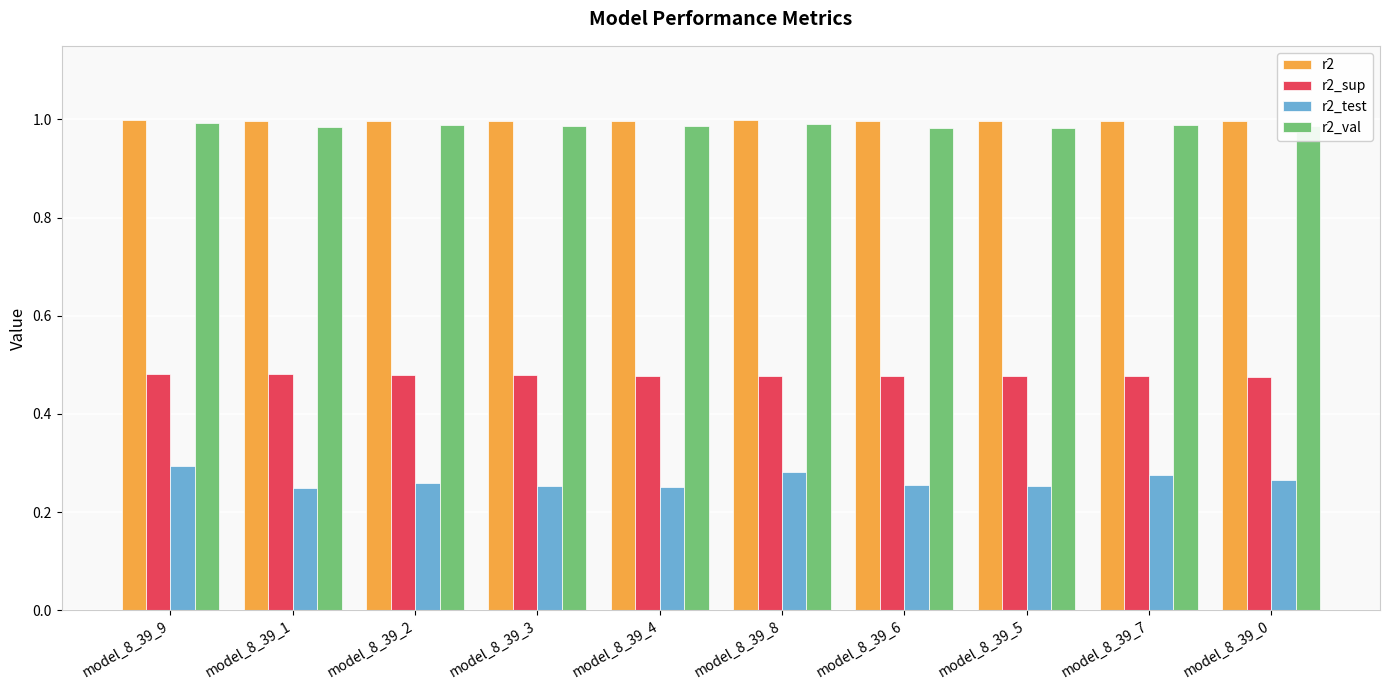

Does the chart contain any negative values?

No